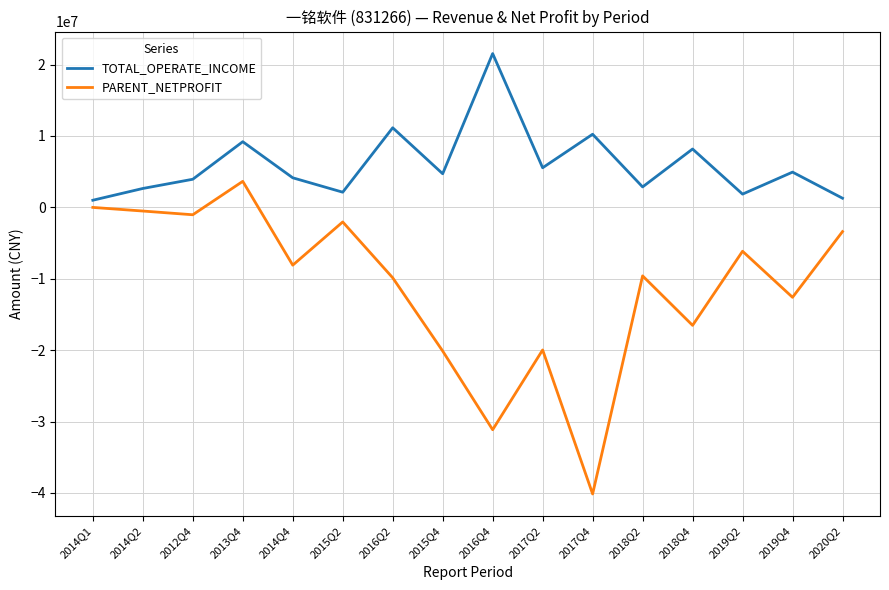

Is this an area chart (filled region under the line)?

No